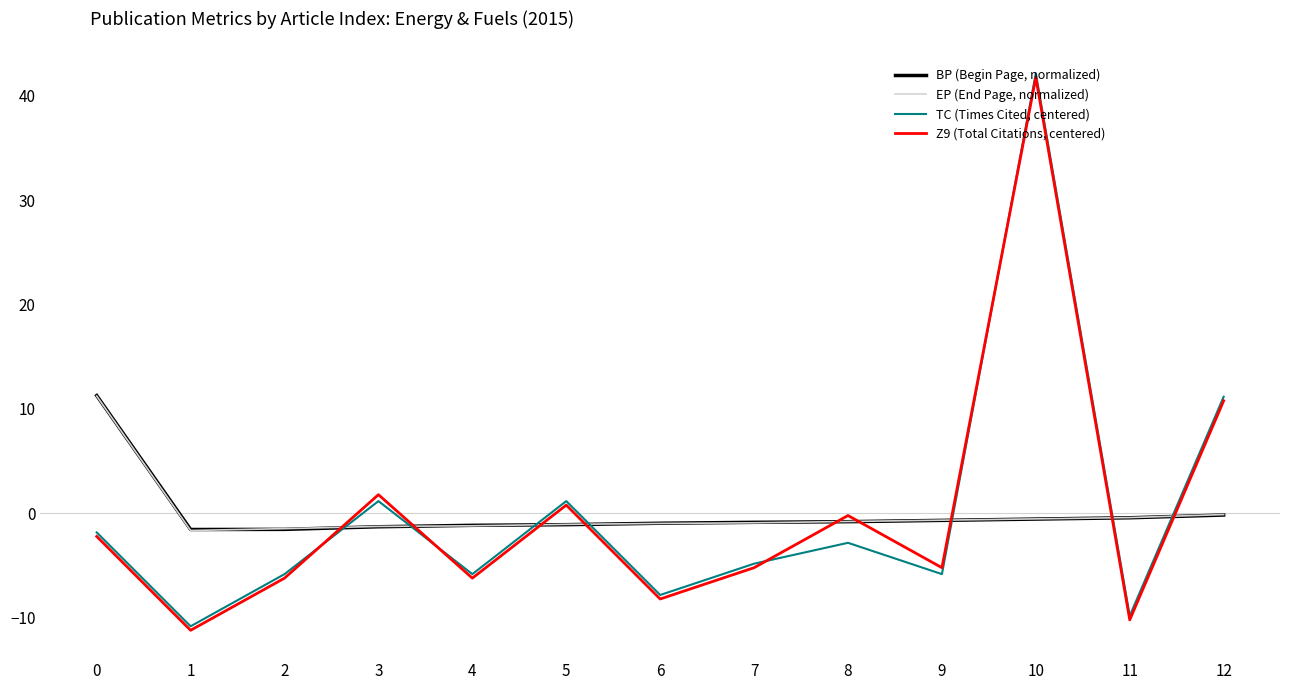

What is the maximum value shown in the chart?

42.2